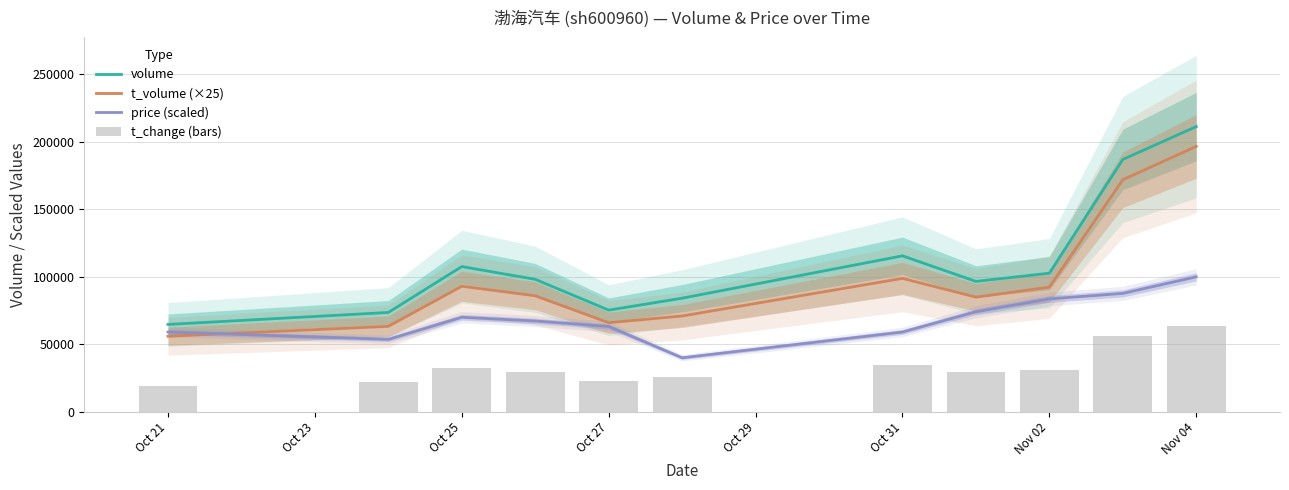

What is the sum of all t_change (bars) values?

365587.0